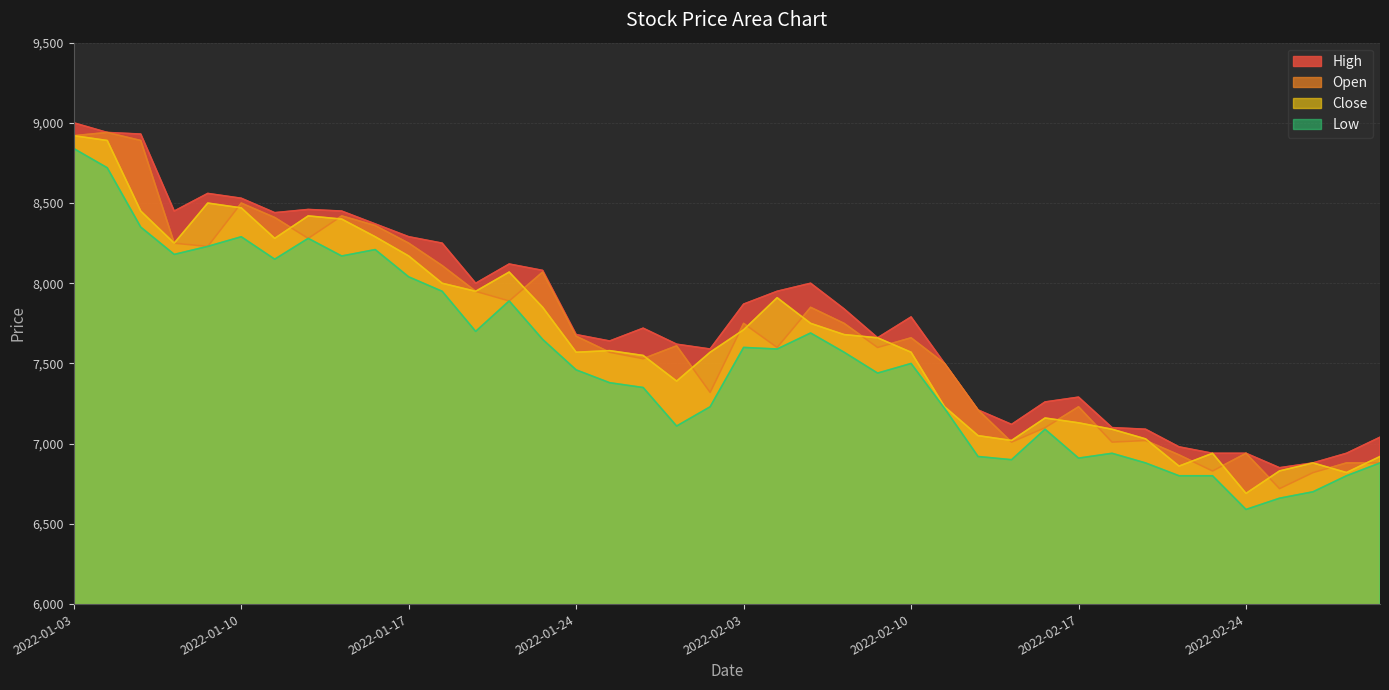

True or false: Close has a value of 13012 at 2022-01-21.

False